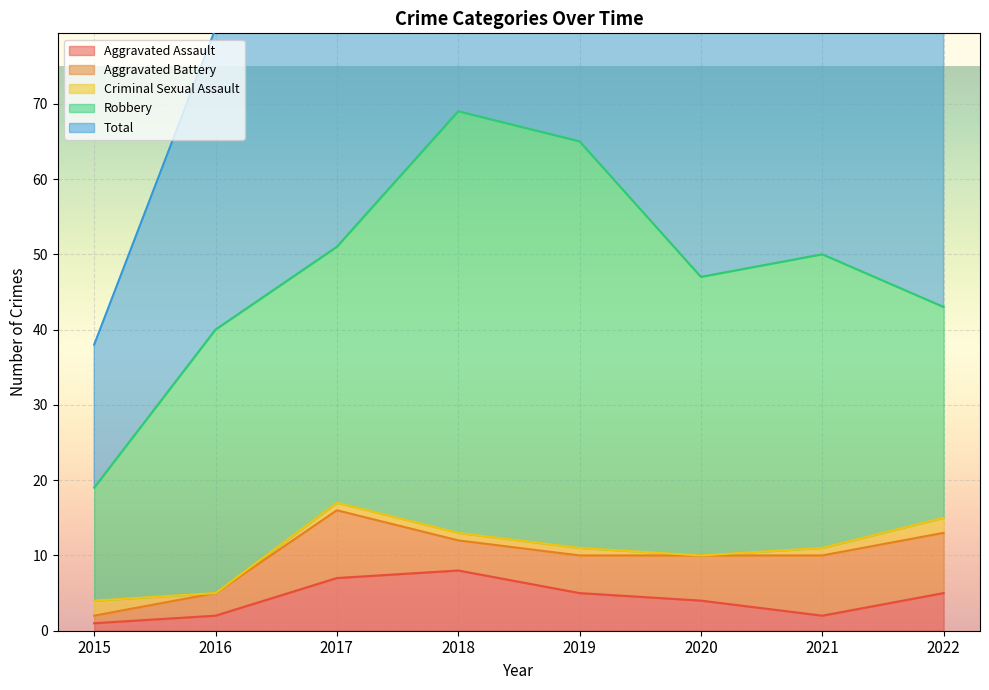

Read the Aggravated Assault value at 2015.

1